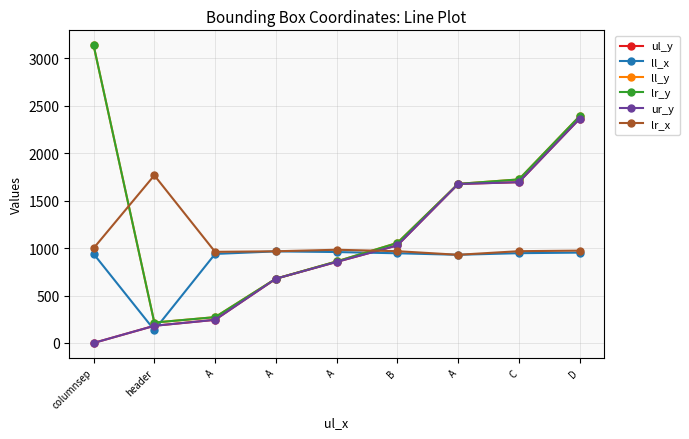

Is this an area chart (filled region under the line)?

No